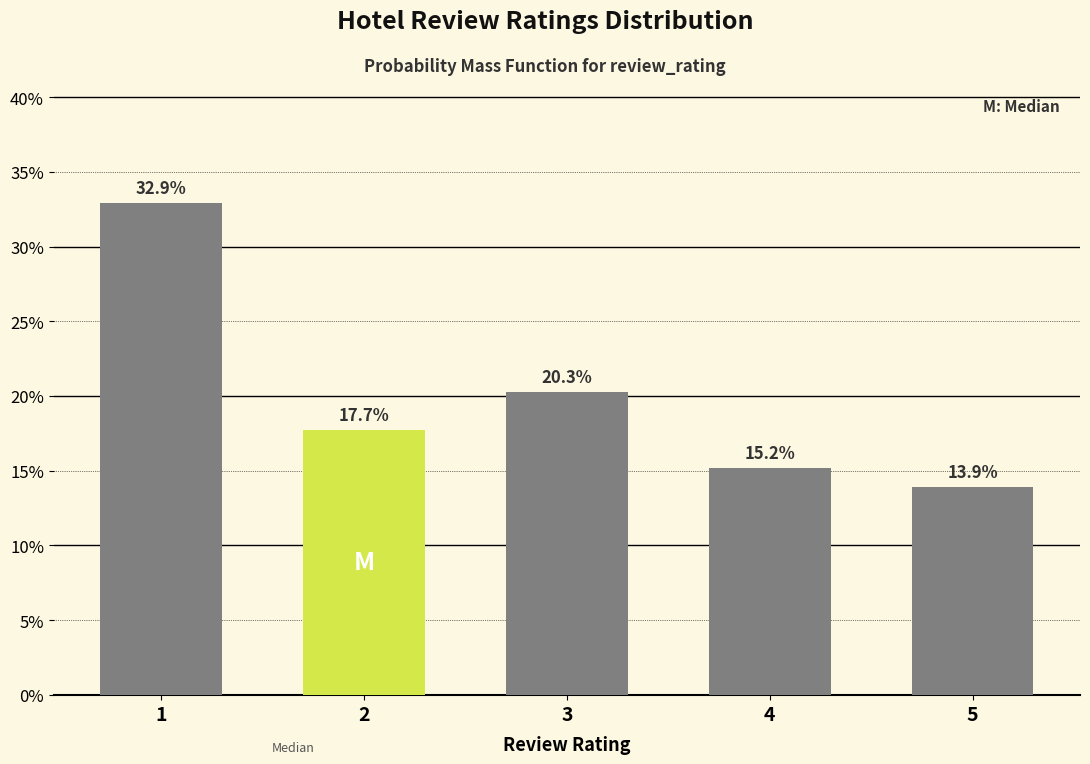

Reading right to left, list all the values displayed in this chart.

5=13.9	4=15.2	3=20.3	2=17.7	1=32.9